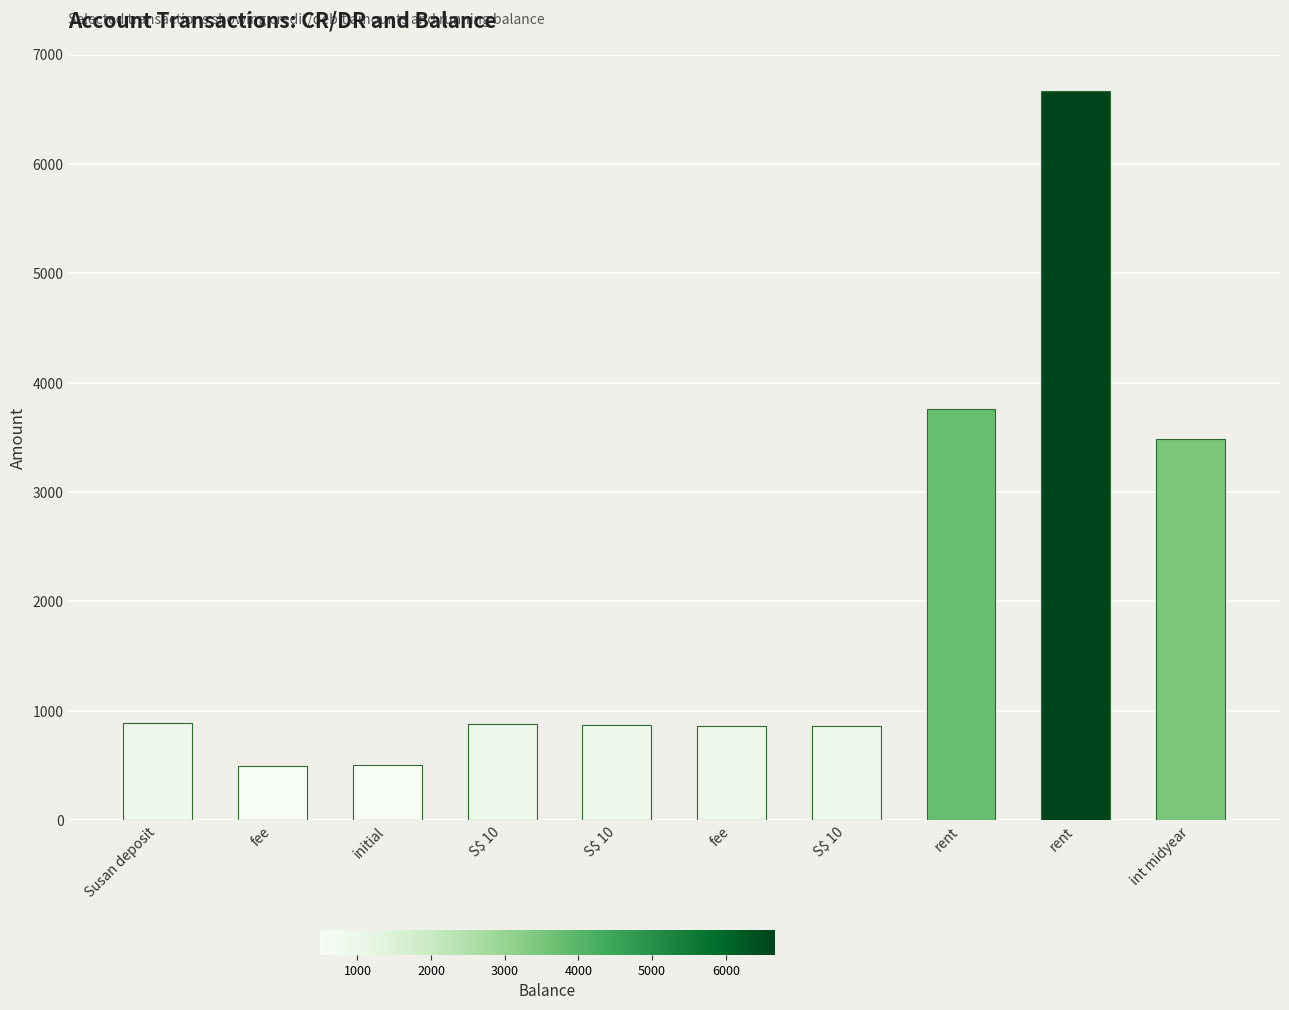

What is the sum of all values?

19273.8